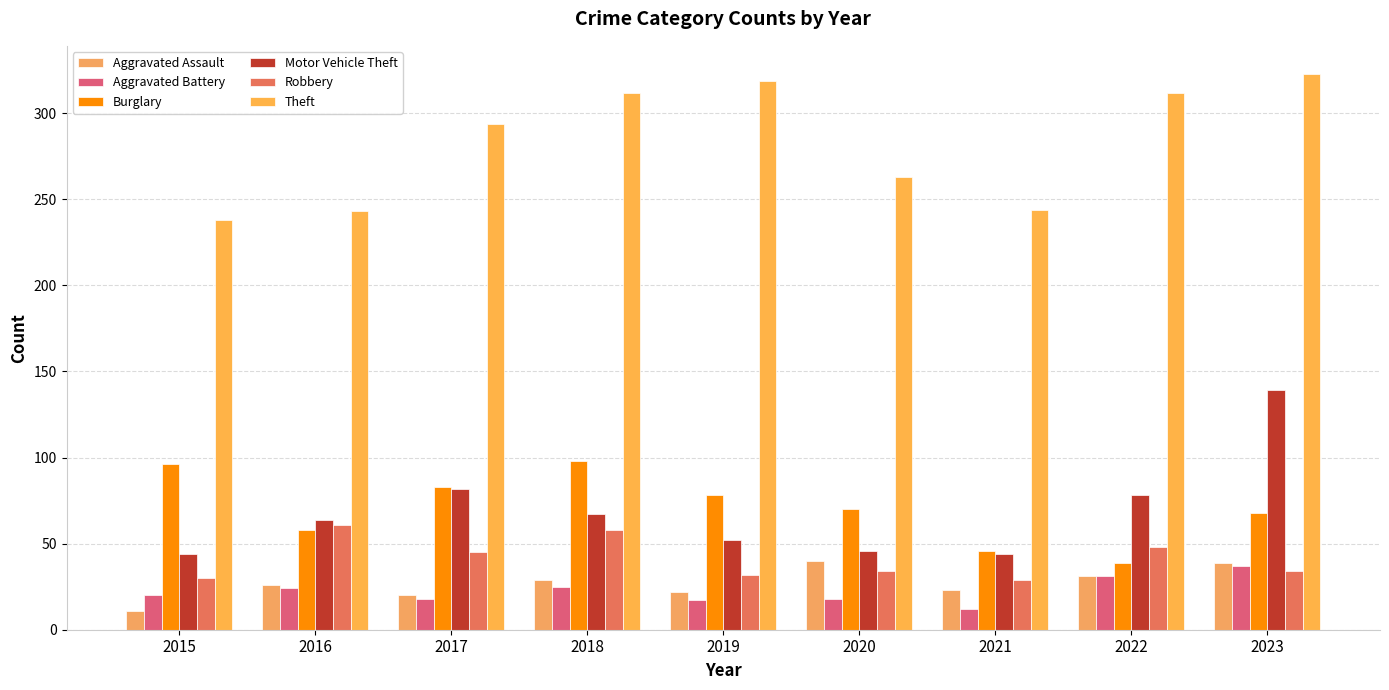

Are the bars horizontal?

No